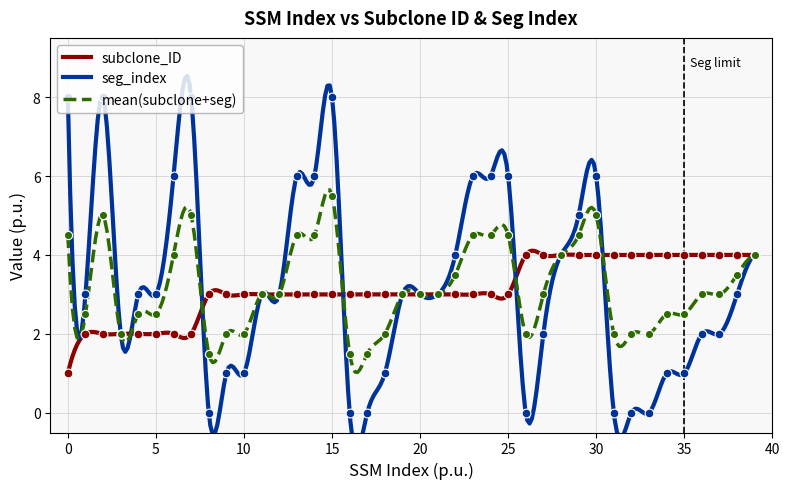

Which series contains the lowest Y value?

seg_index